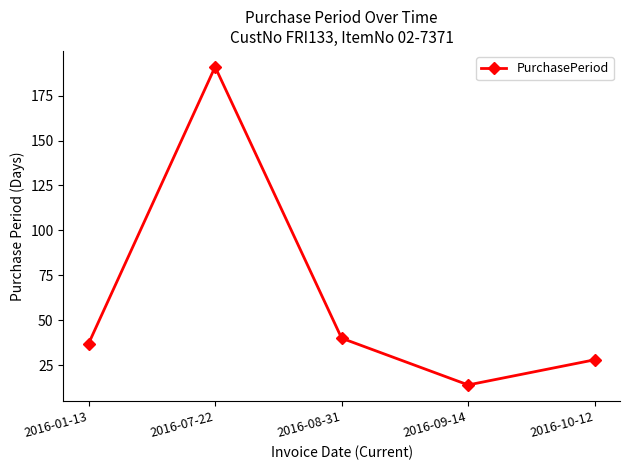

Rank the categories by value from lowest to highest.

2016-09-14, 2016-10-12, 2016-01-13, 2016-08-31, 2016-07-22